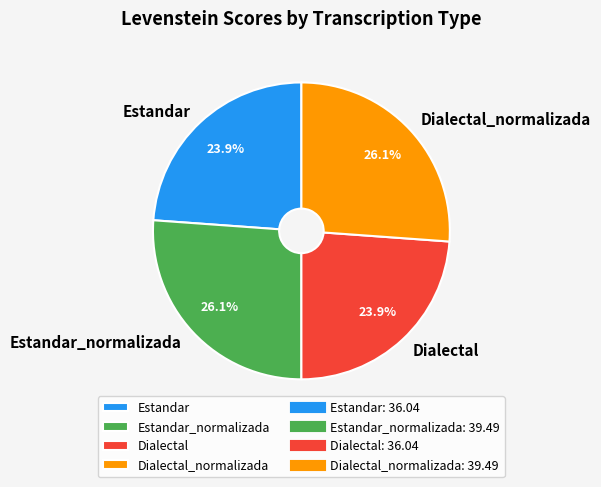

To the nearest percent, what is the difference between the largest and smallest slice percentages?

2%